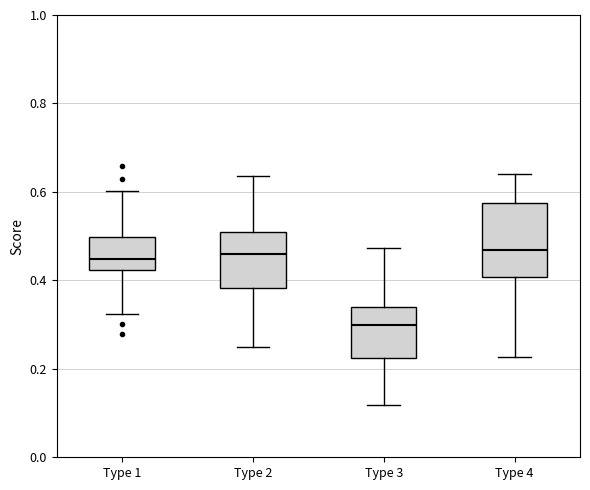

Where is the upper edge of the box for Type 3 on the y-axis? The values are not printed on the chart, so give them approximately, as read against the axis.

0.34